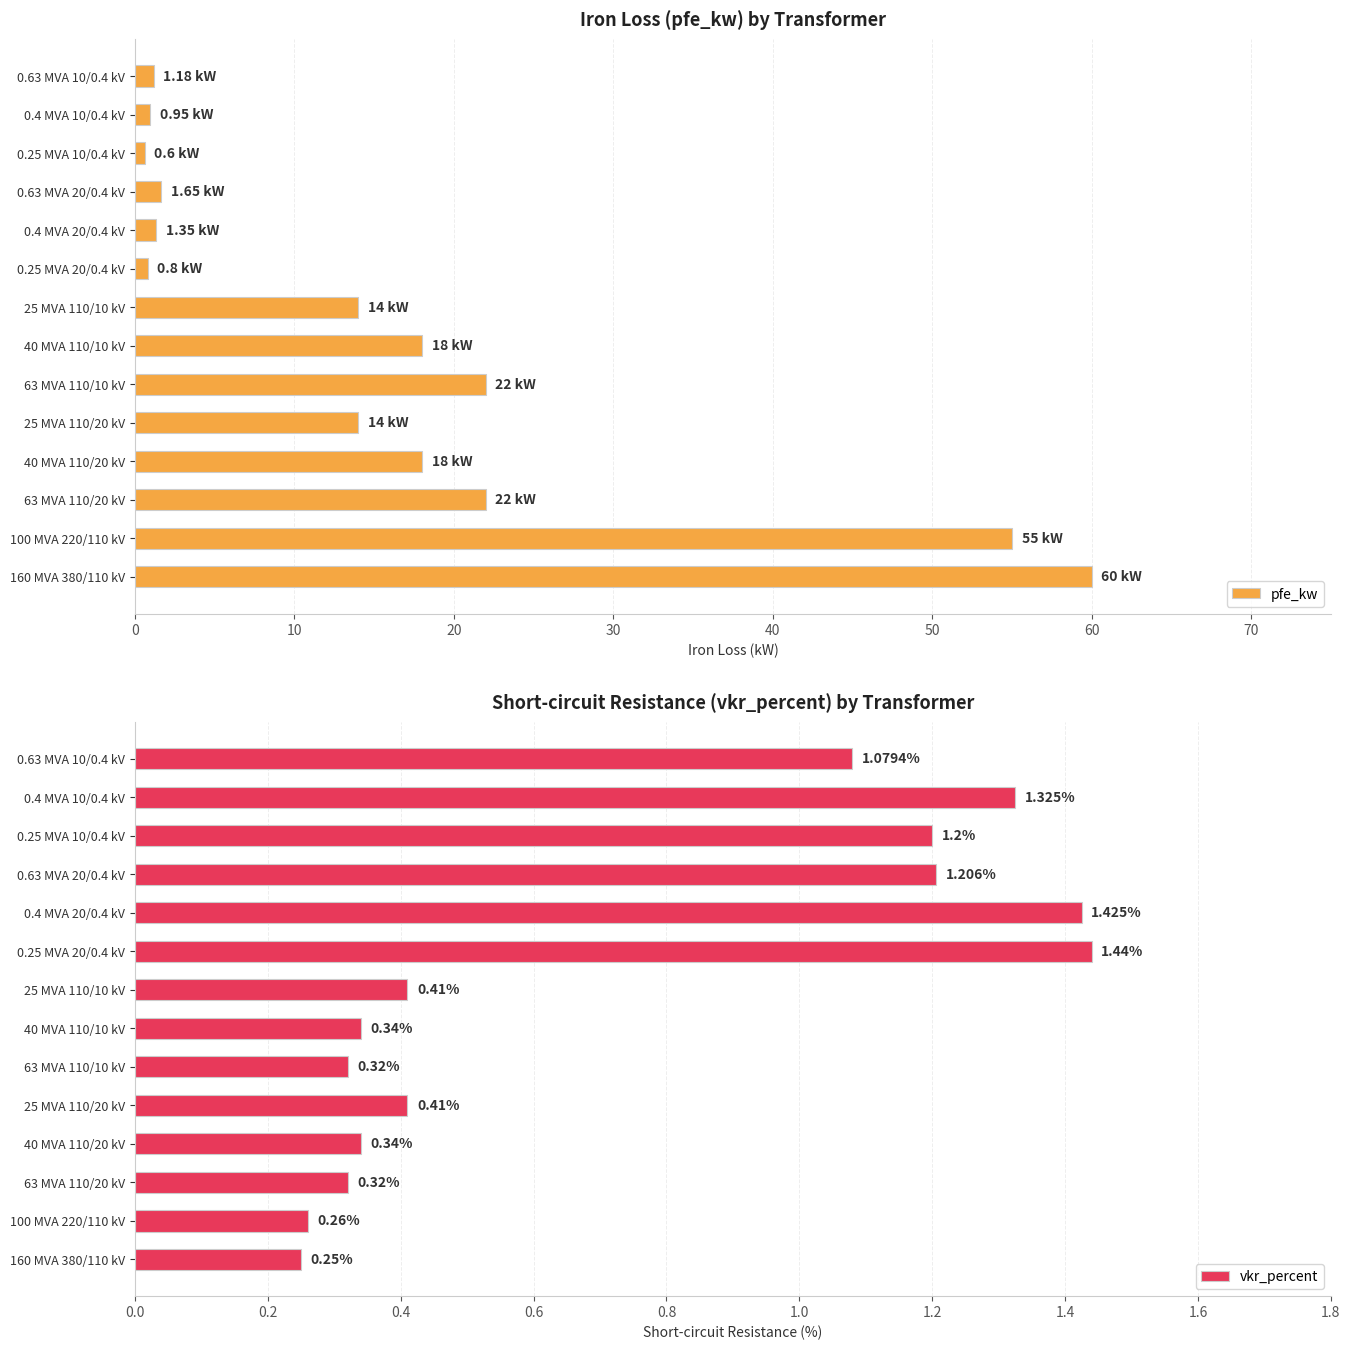

Rank the series by their average value, from highest to lowest.

pfe_kw, vkr_percent